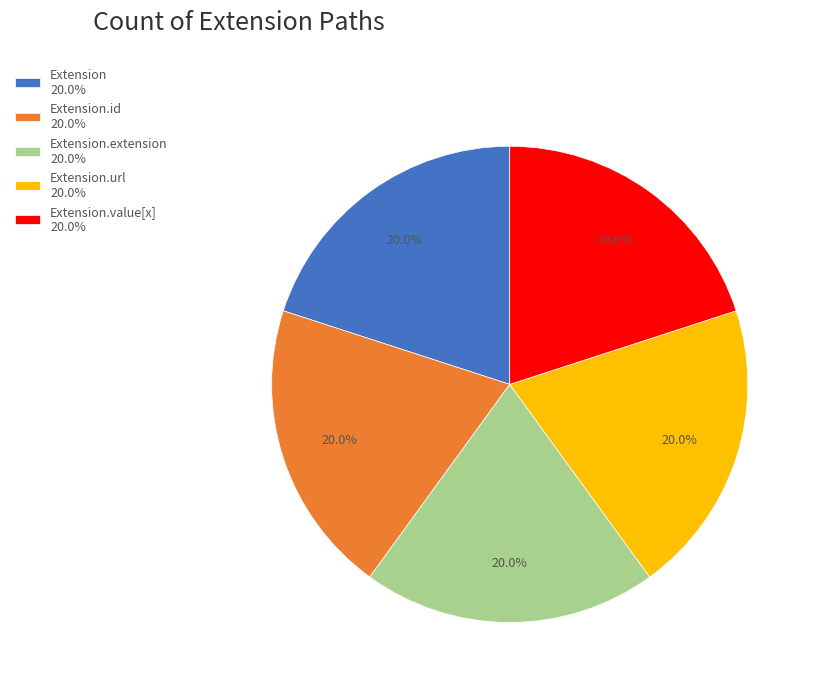

Count the number of slices in the pie.

5